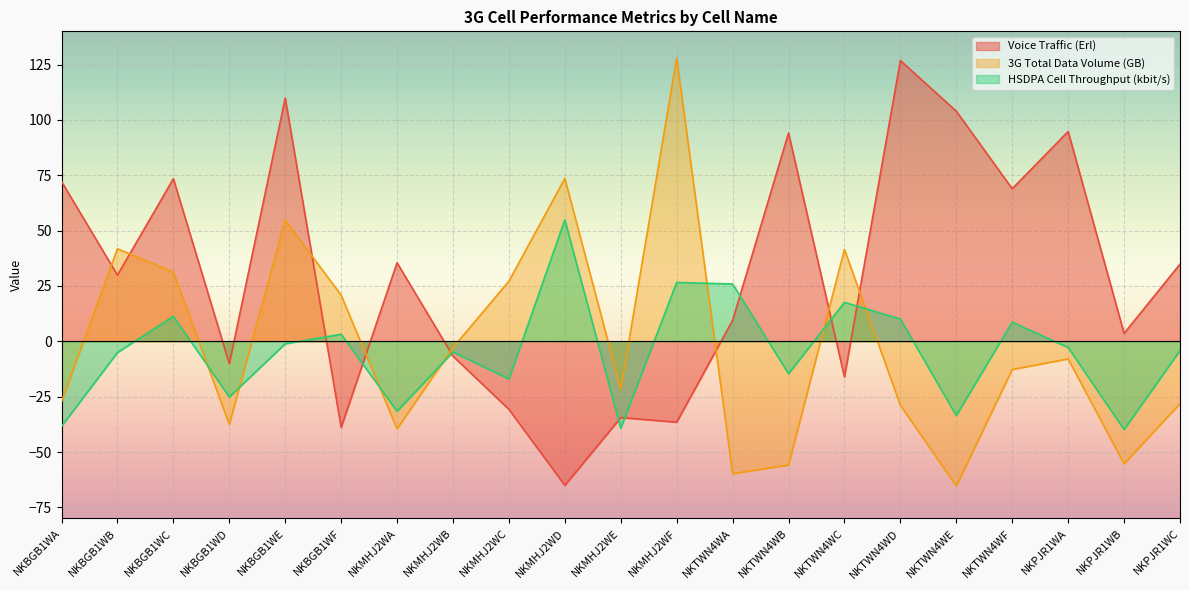

How many positive values does the 3G Total Data Volume (GB) series have?

8